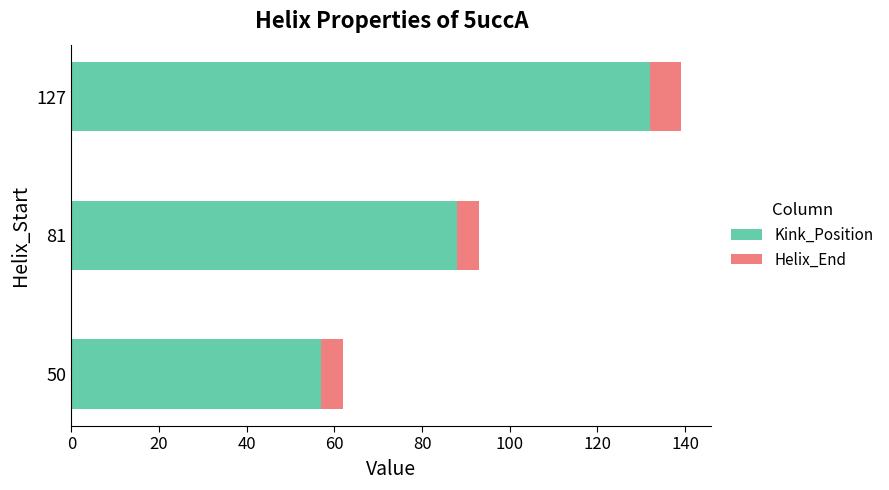

At which label does Kink_Position reach its minimum?

50